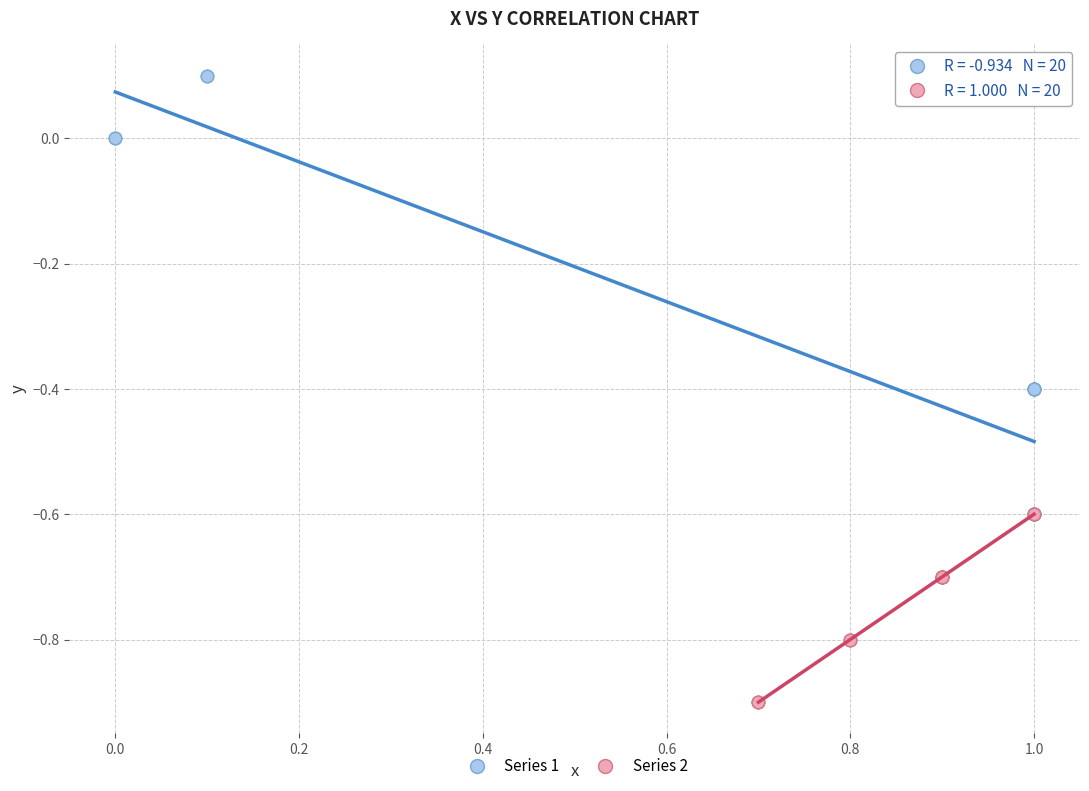

What are all the series names shown in the legend?

Series 1, Series 2